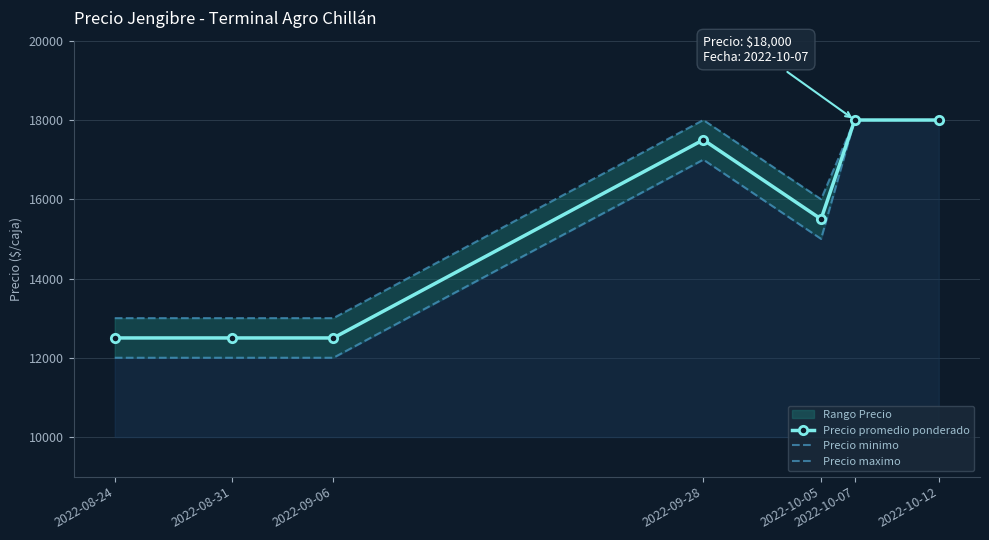

The Precio maximo series shows 4884 at 2022-08-31. True or false?

False